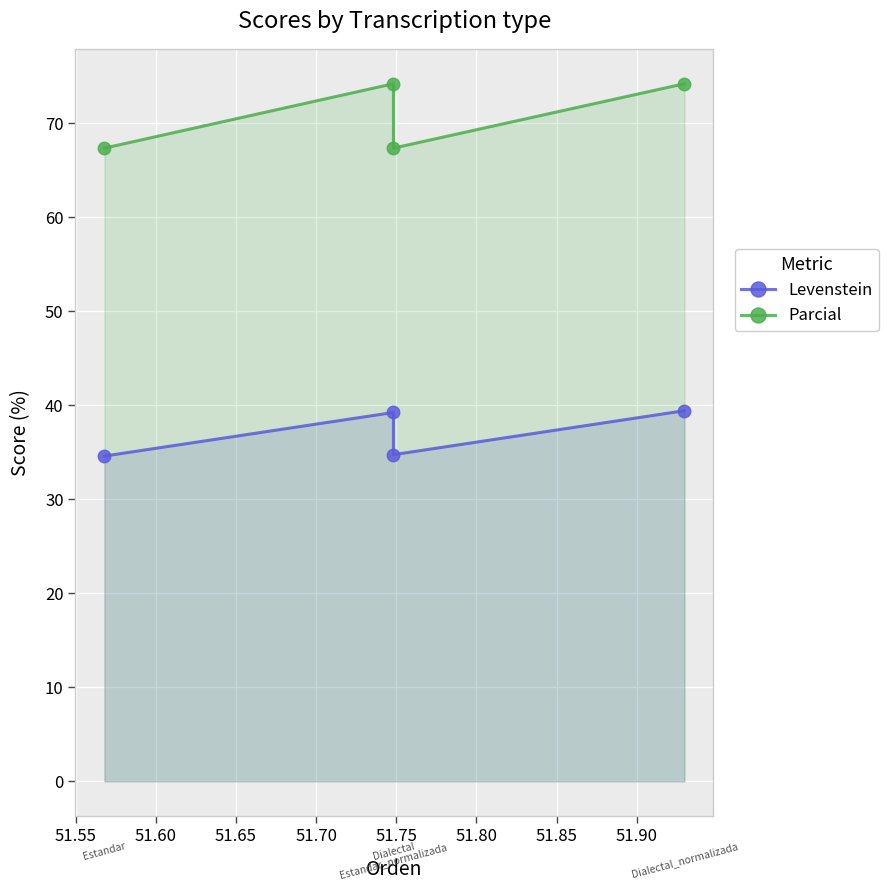

At how many categories does at least one series exceed 48?

4